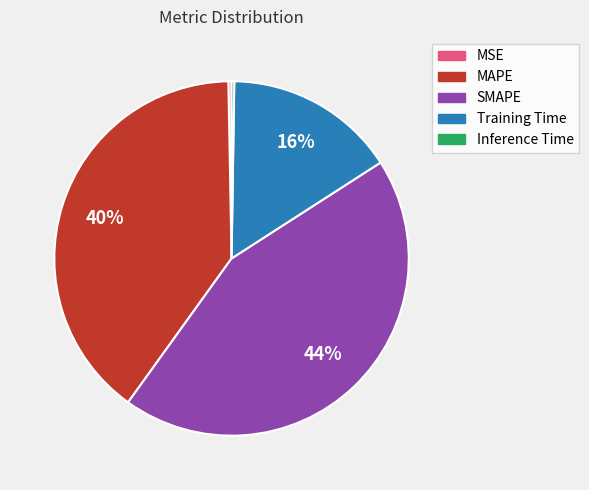

Does MAPE account for over 50% of the chart?

No